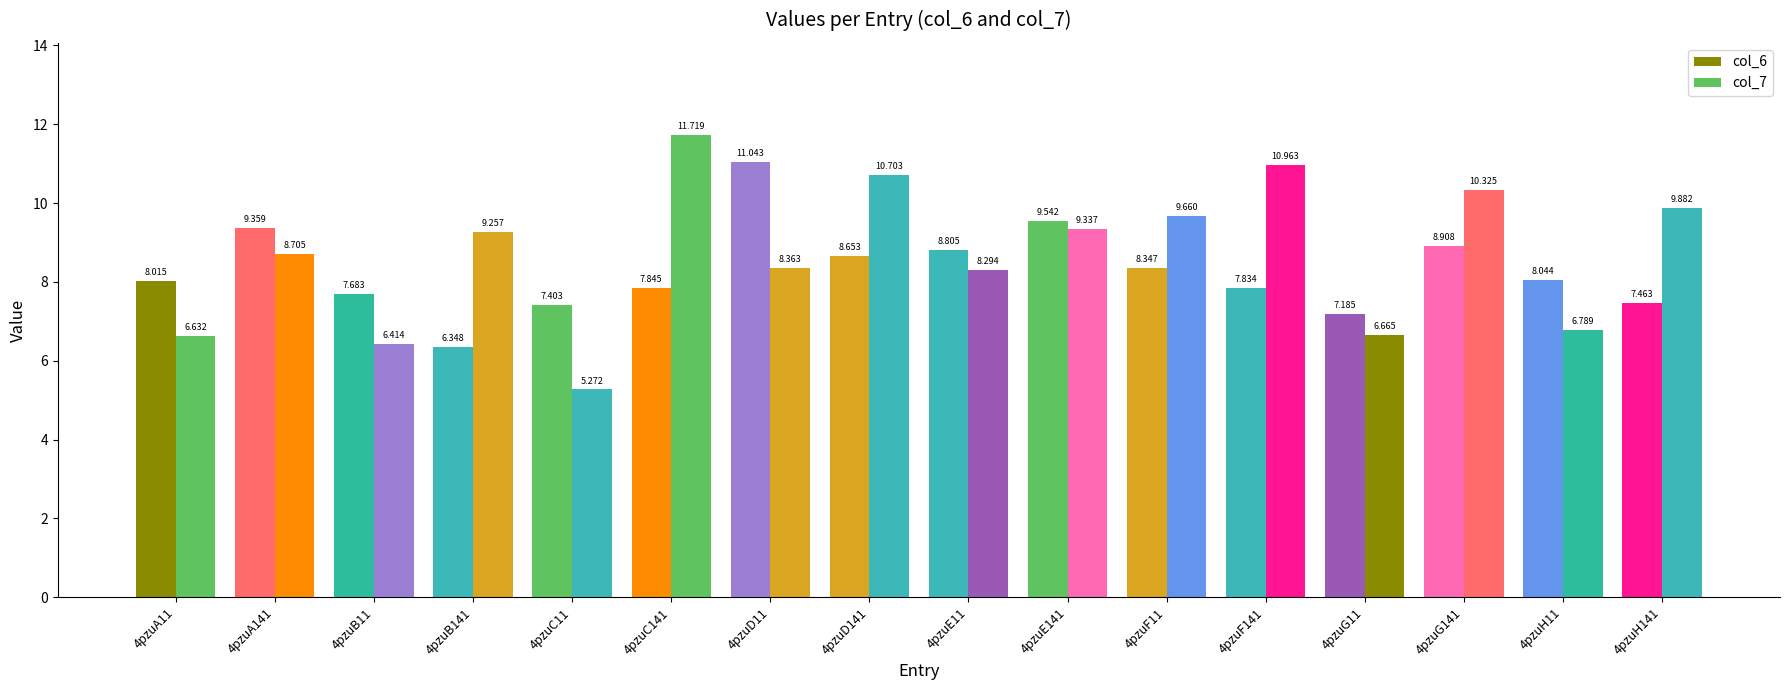

Does the chart contain any negative values?

No